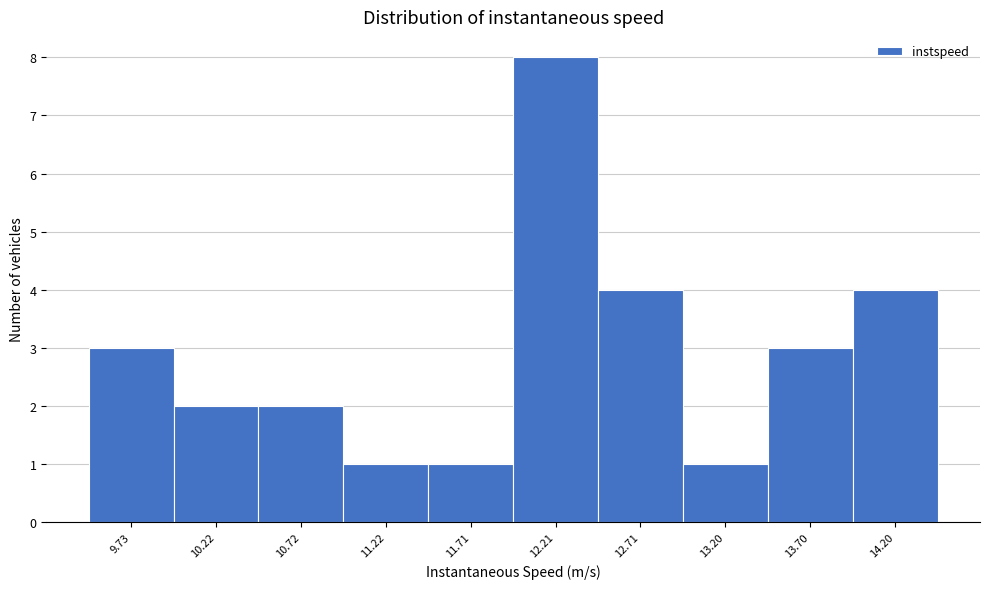

Reading left to right, list all the values displayed in this chart.

3	2	2	1	1	8	4	1	3	4